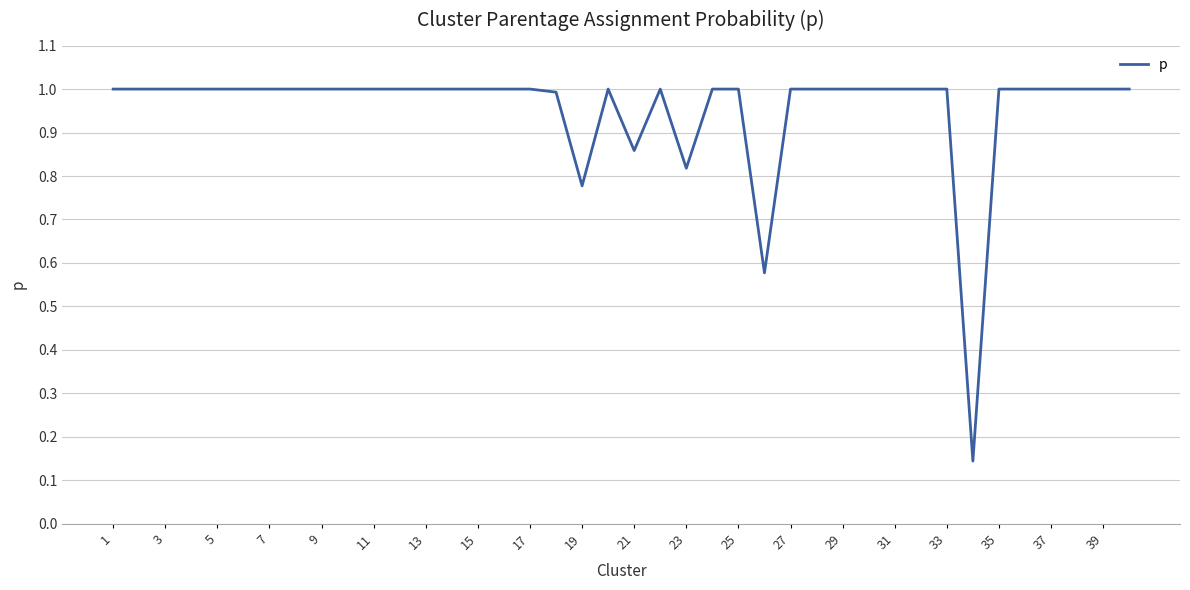

What is the greatest value displayed?

1.0